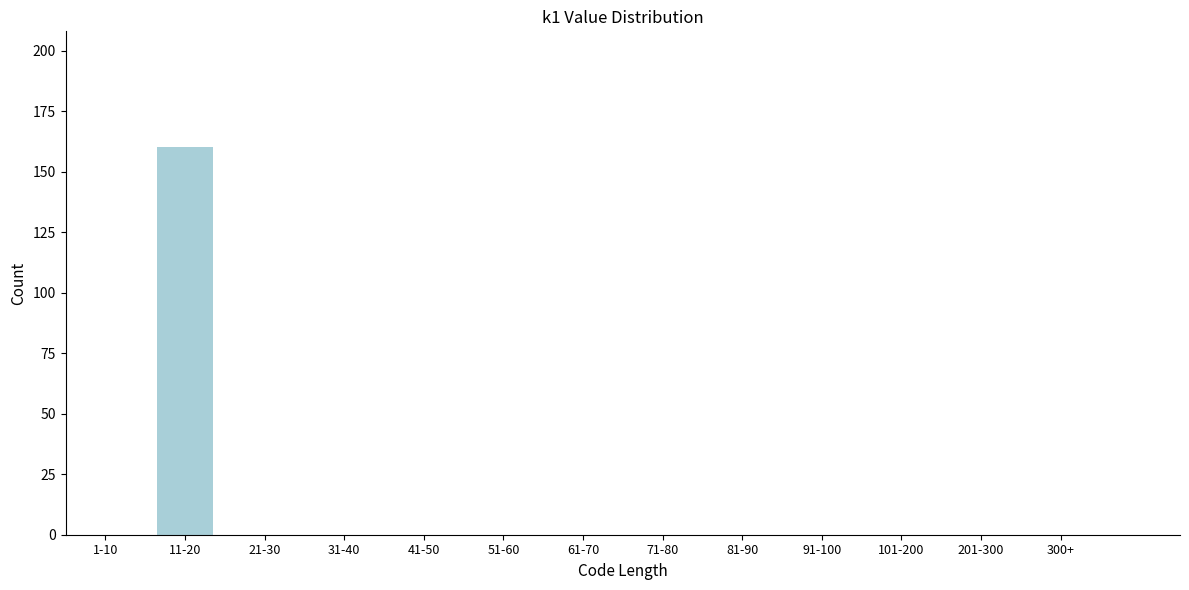

Reading left to right, list all the values displayed in this chart.

1-10=0	11-20=160	21-30=0	31-40=0	41-50=0	51-60=0	61-70=0	71-80=0	81-90=0	91-100=0	101-200=0	201-300=0